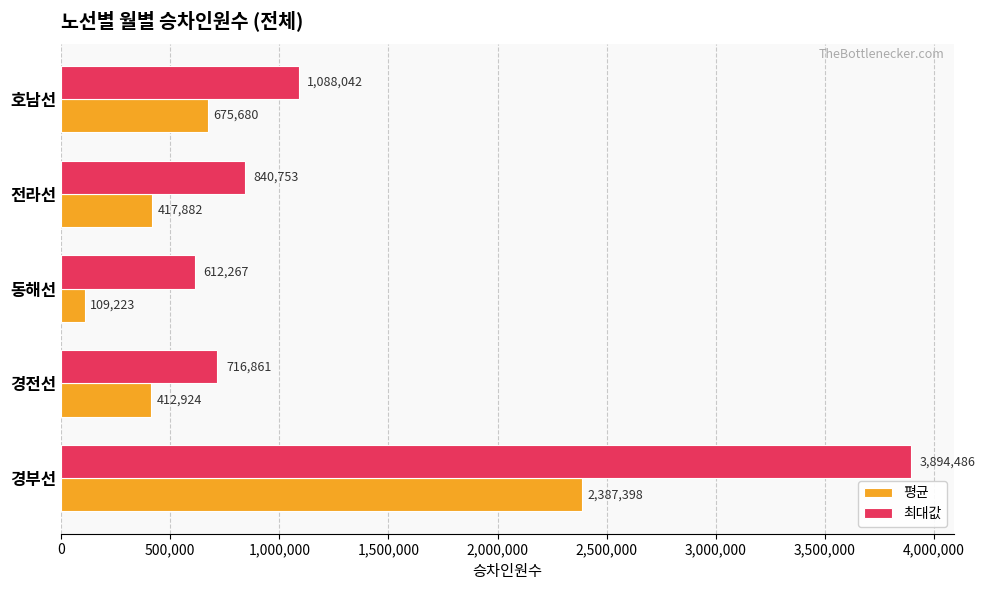

What are all the series names shown in the legend?

평균, 최대값